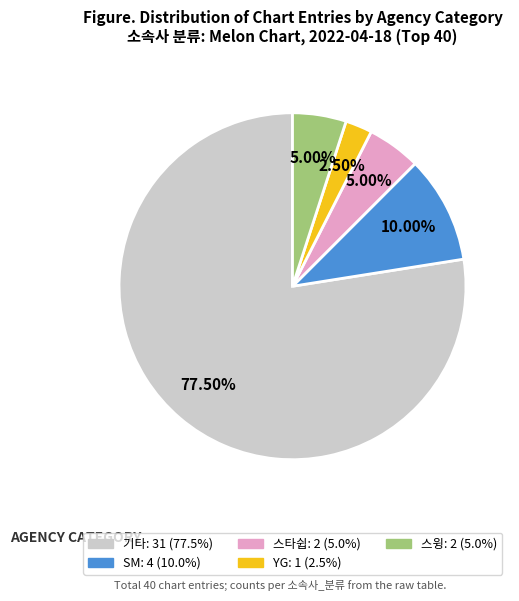

How many segments does this pie chart have?

5